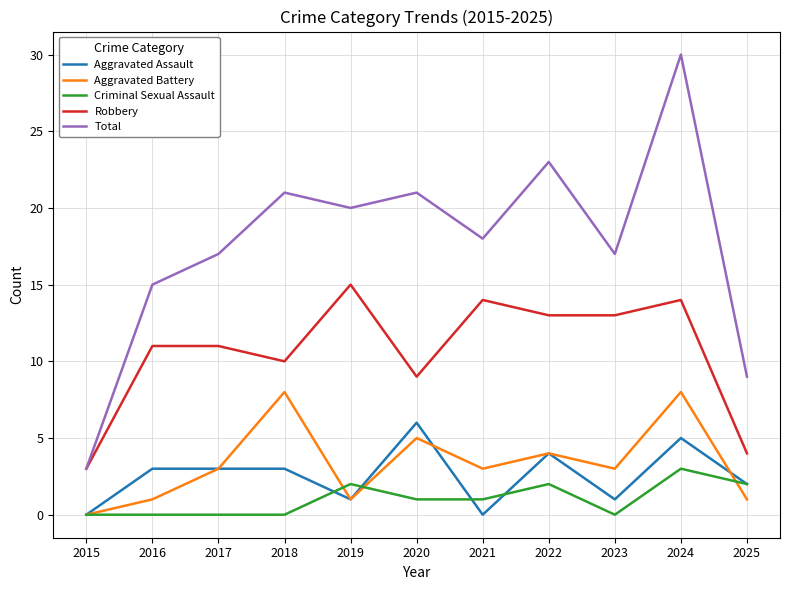

At how many categories does at least one series exceed 13?

9